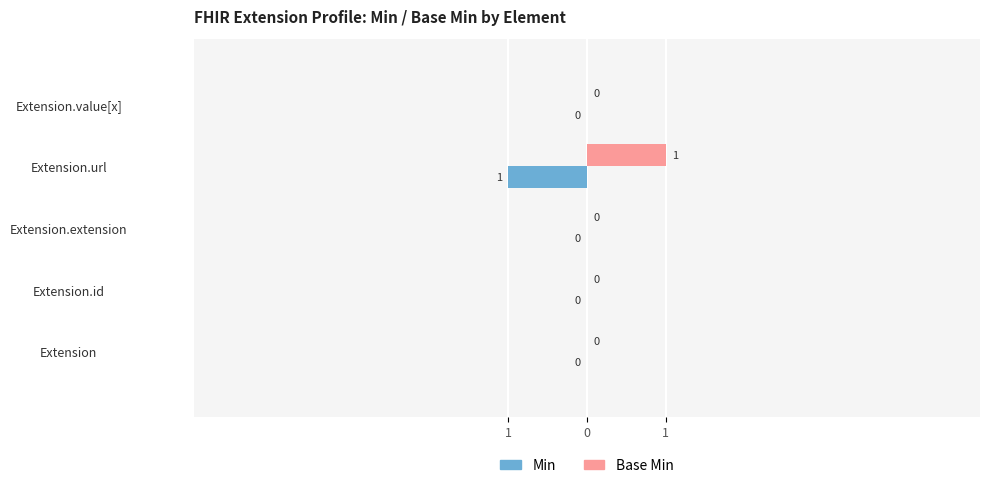

Which series has the largest total across all categories?

Base Min